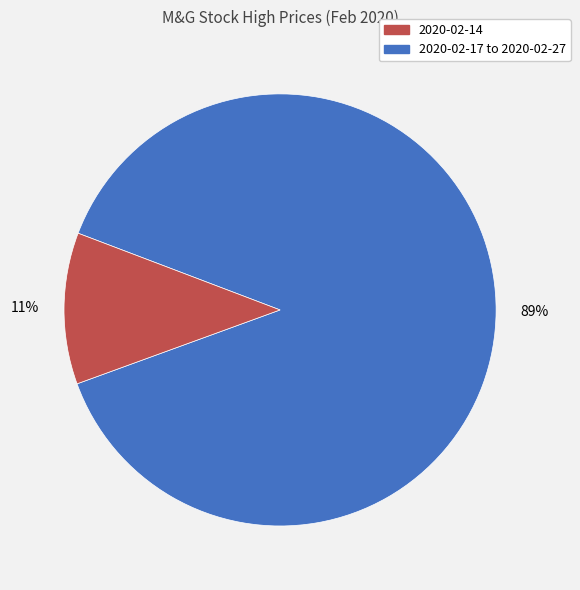

To the nearest percent, what is the average slice percentage?

50%